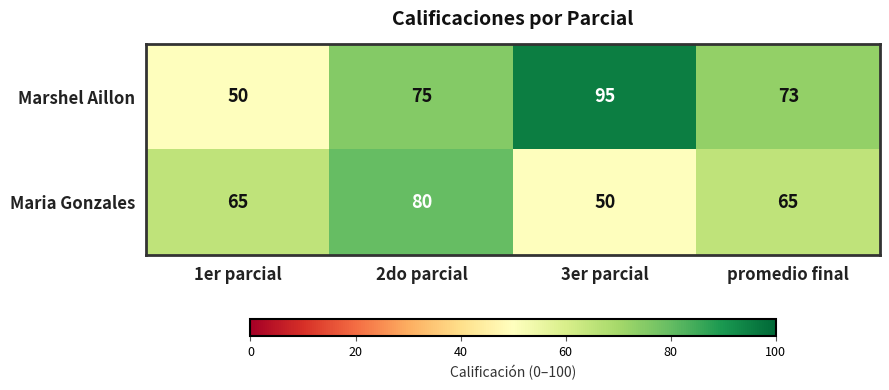

True or false: Maria Gonzales has a value of 103 at 1er parcial.

False